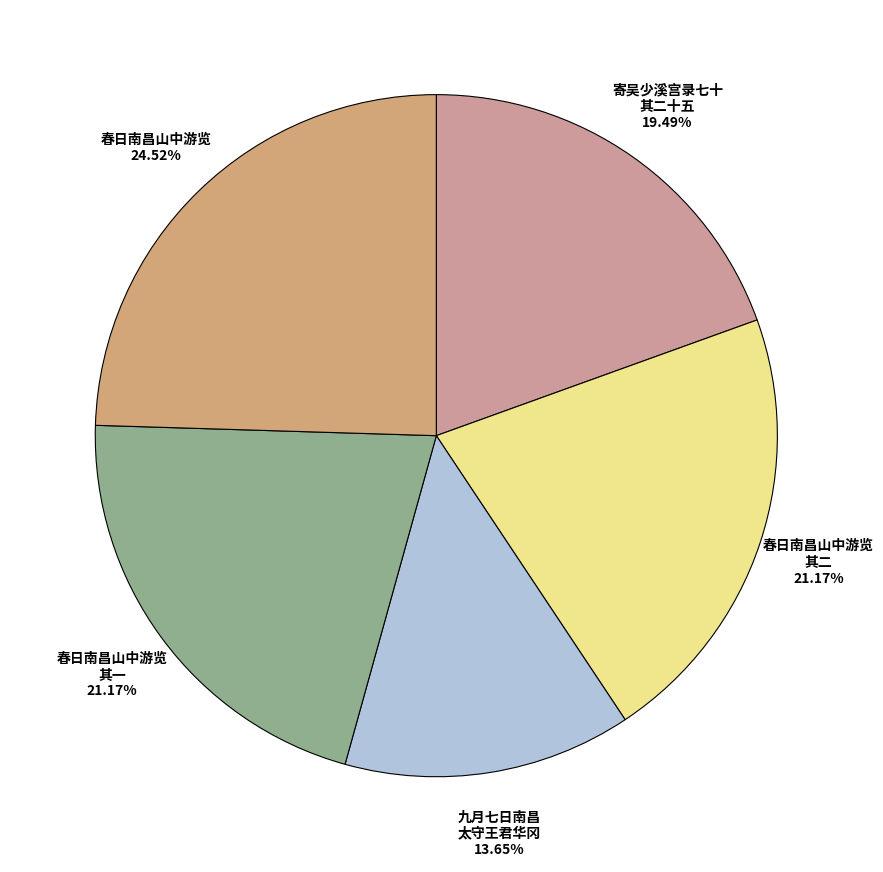

Count the number of slices in the pie.

5